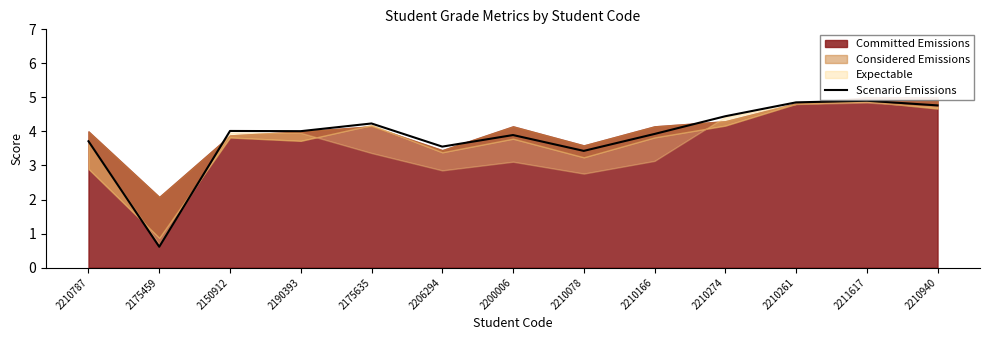

Rank the categories by value from lowest to highest.

2175459, 2210078, 2206294, 2210787, 2200006, 2210166, 2190393, 2150912, 2175635, 2210274, 2210940, 2210261, 2211617